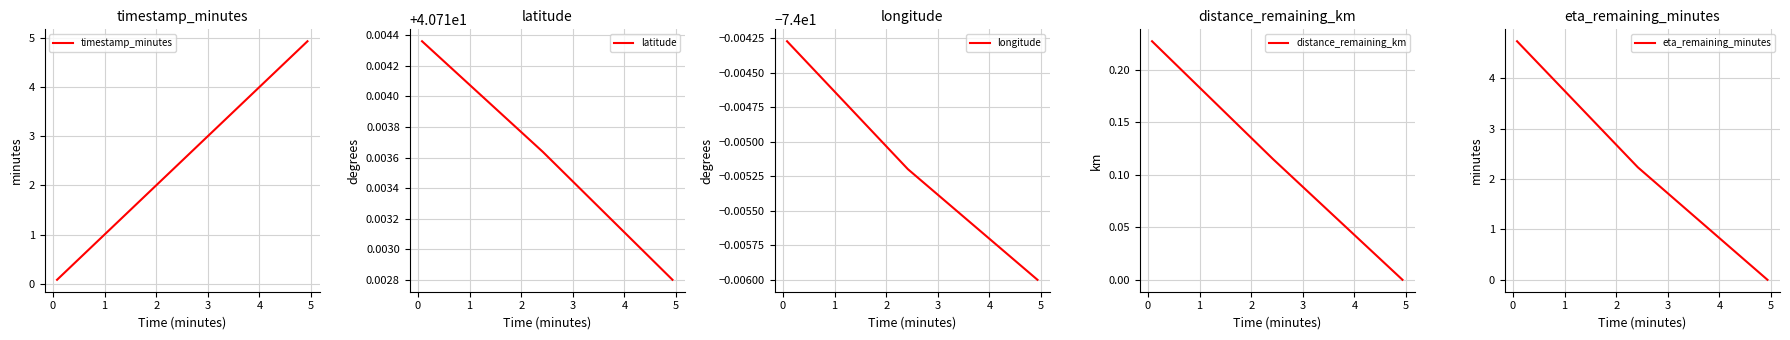

How many values in the timestamp_minutes series are below 2?

1